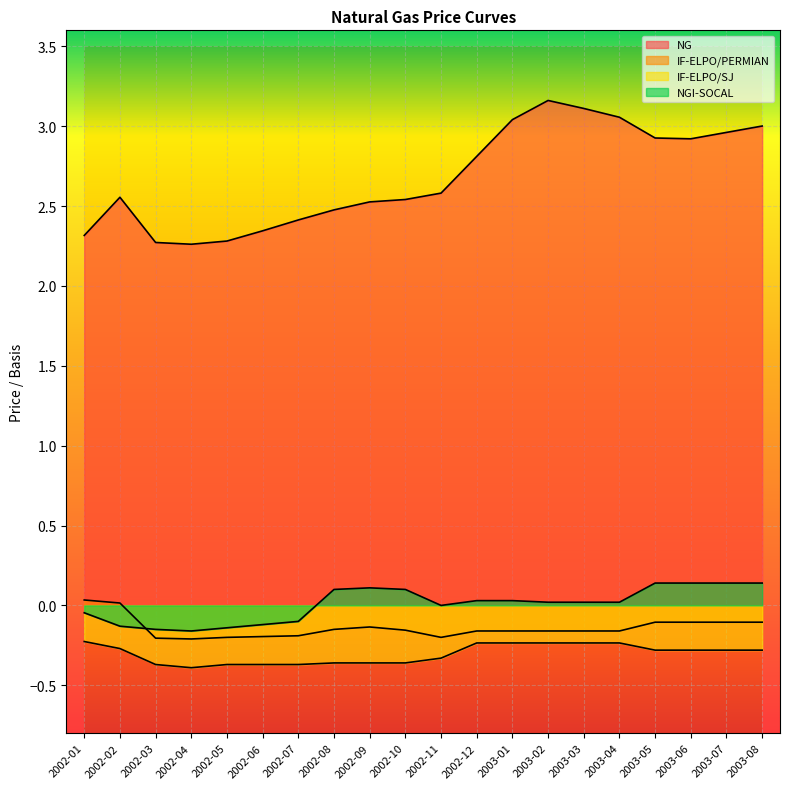

Between which two adjacent categories do NGI-SOCAL and IF-ELPO/PERMIAN first intersect?

2002-02 and 2002-03